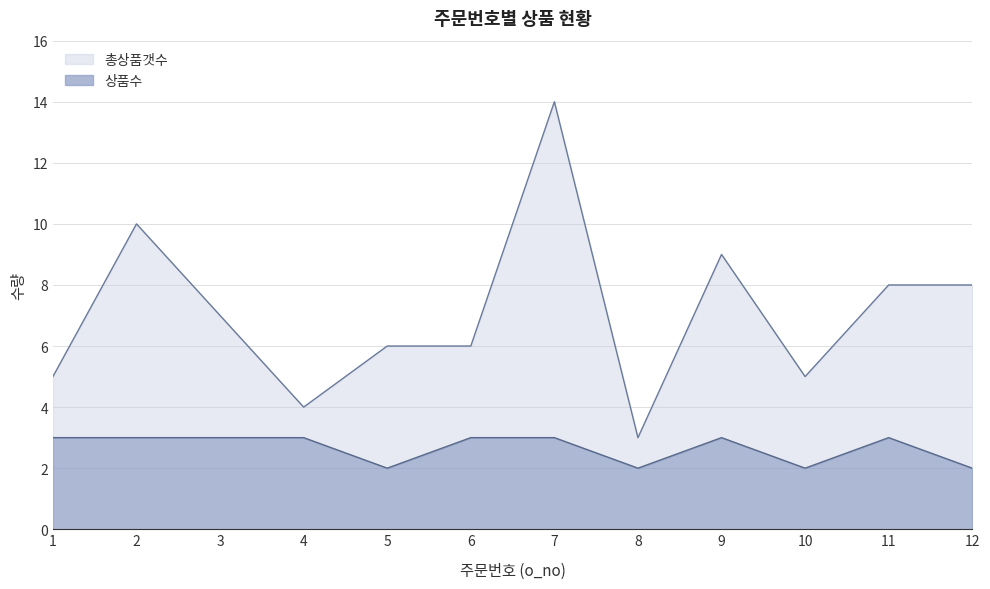

At which label does 총상품갯수 reach its minimum?

8